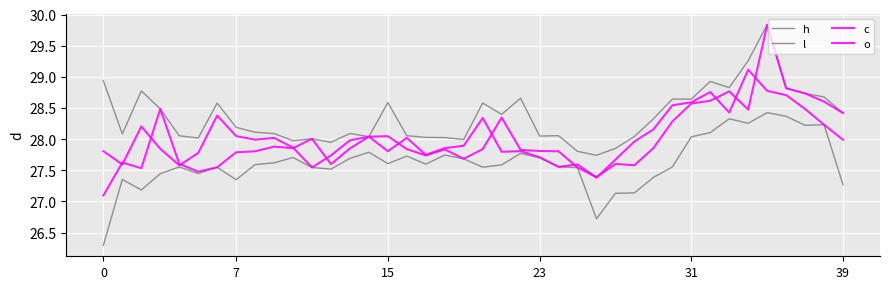

Is this an area chart (filled region under the line)?

No